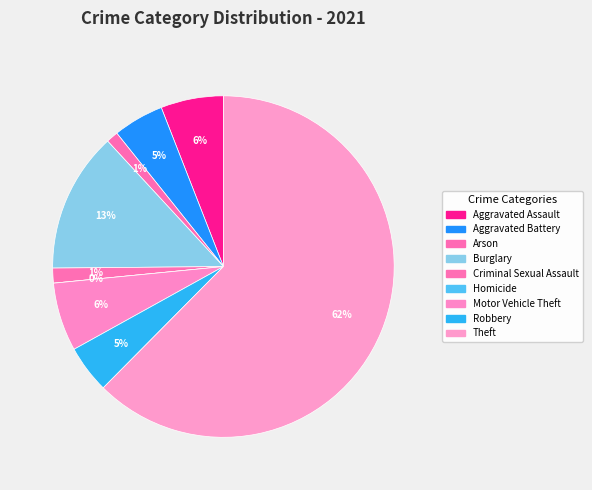

Count the number of slices in the pie.

9